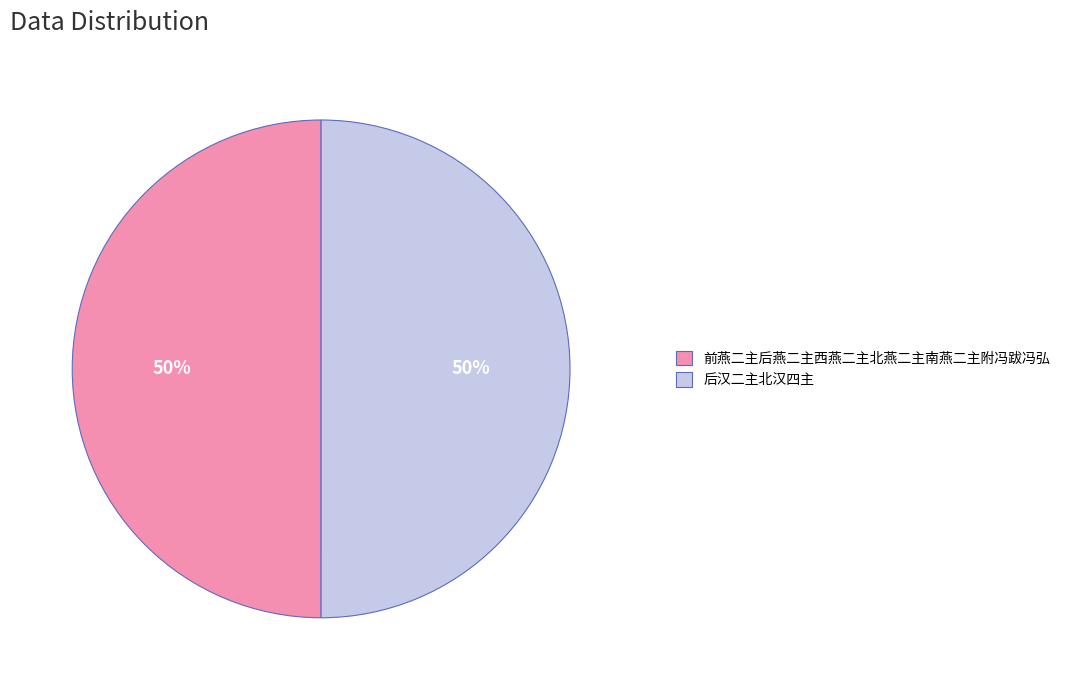

The 后汉二主北汉四主 slice represents 45% of the pie. True or false?

False